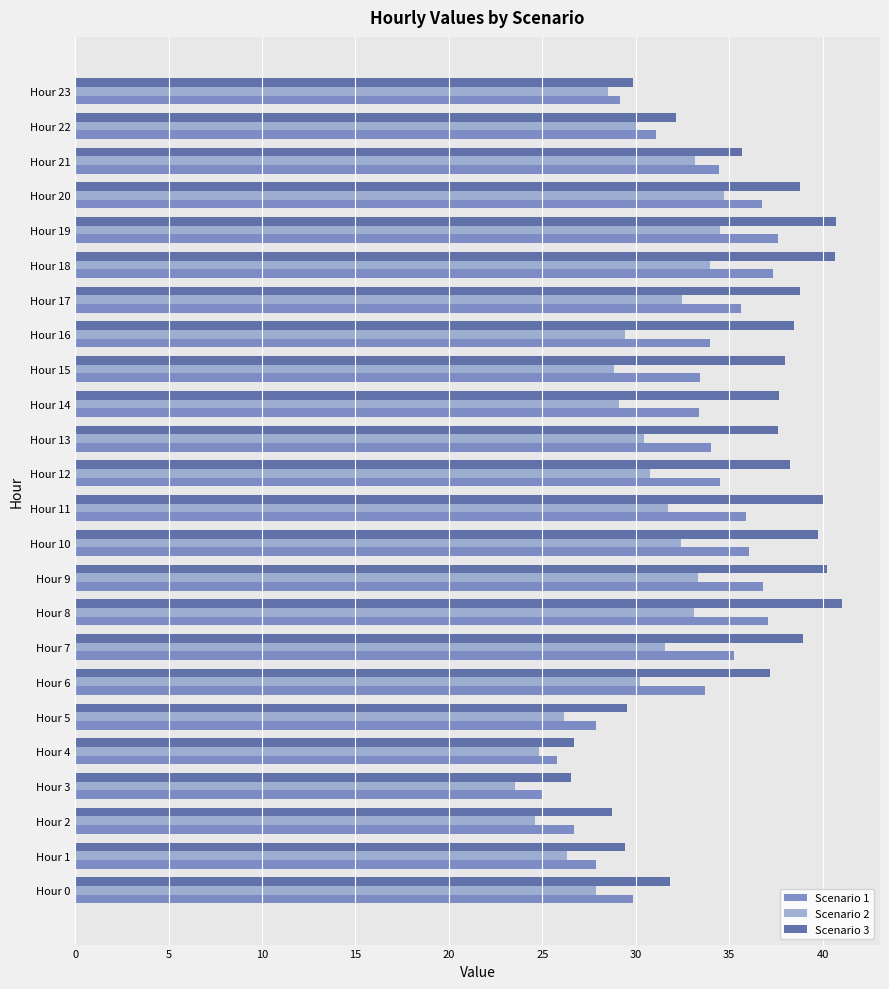

What is the sum of the Scenario 3 values at Hour 2 and Hour 16?

67.2